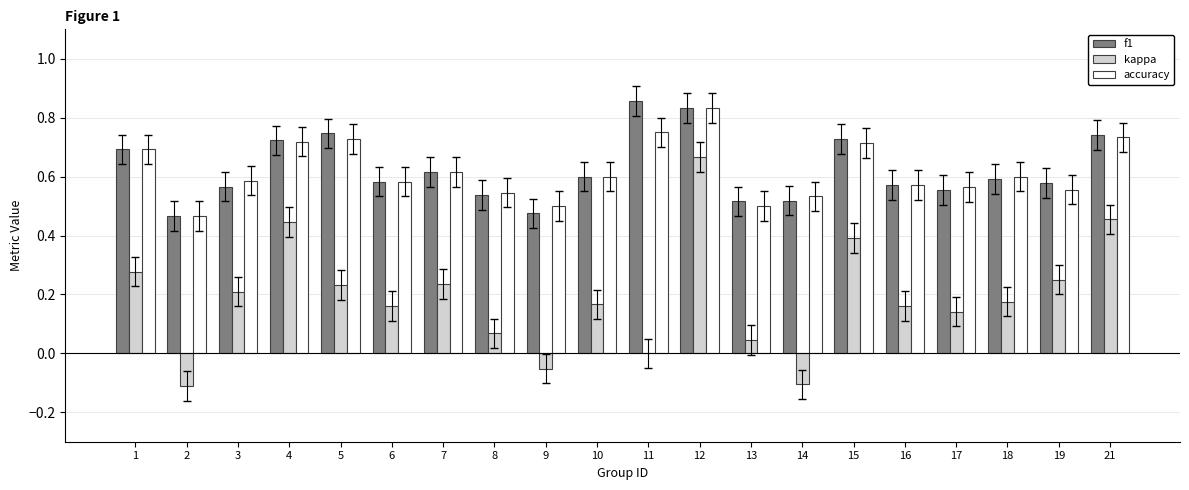

Is the value of accuracy at 15 greater than the value of kappa at 13?

Yes